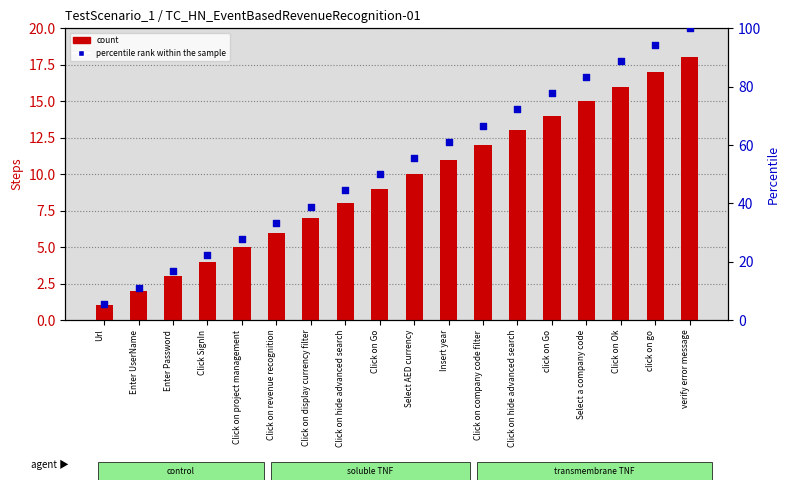

Which series has the largest total across all categories?

percentile rank within the sample